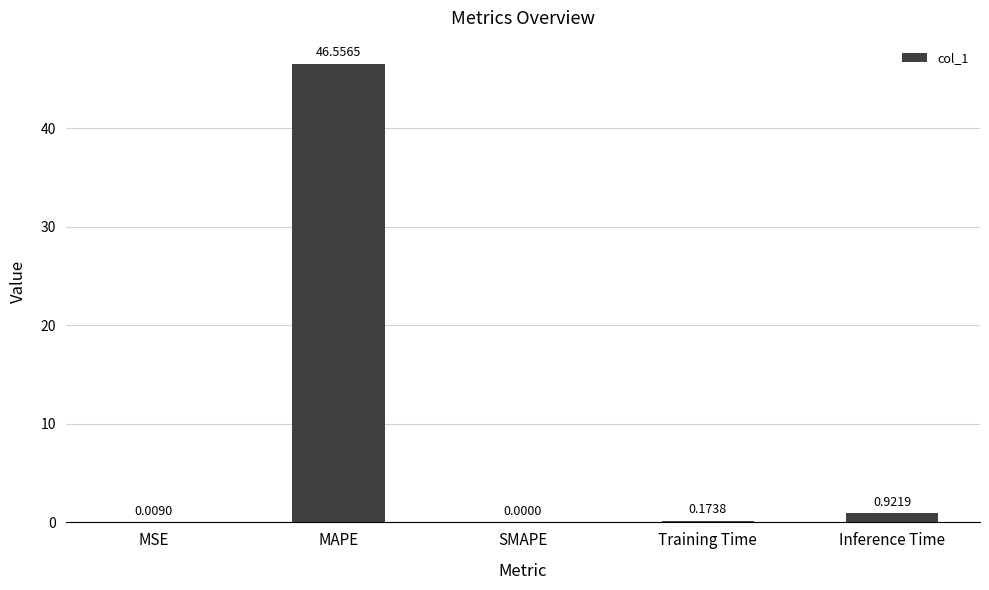

What is the sum of all values?

47.7